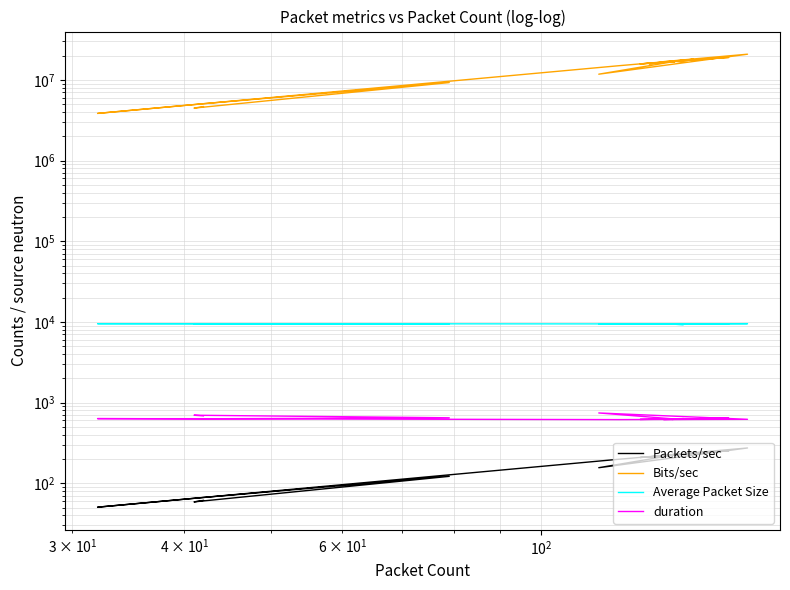

List the series in order of their peak value, highest first.

Bits/sec, Average Packet Size, duration, Packets/sec